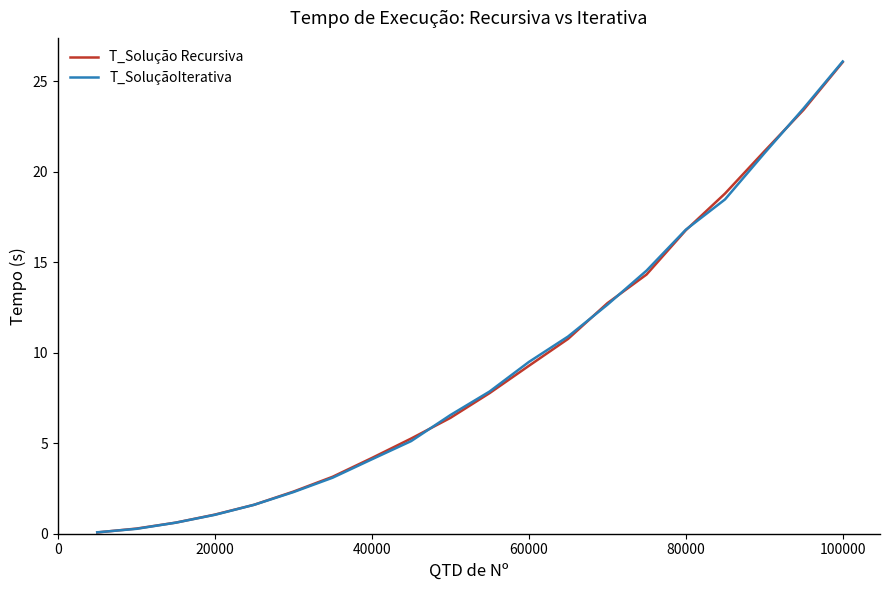

What is the difference between the second highest and minimum values in the T_Solução Recursiva series?

23.4